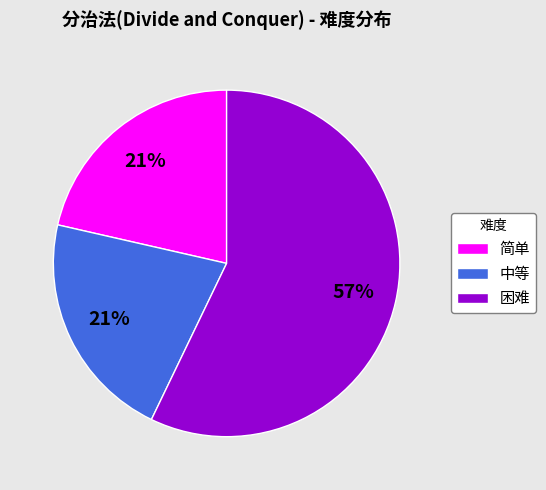

What percentage is the 中等 slice, to the nearest percent?

21%